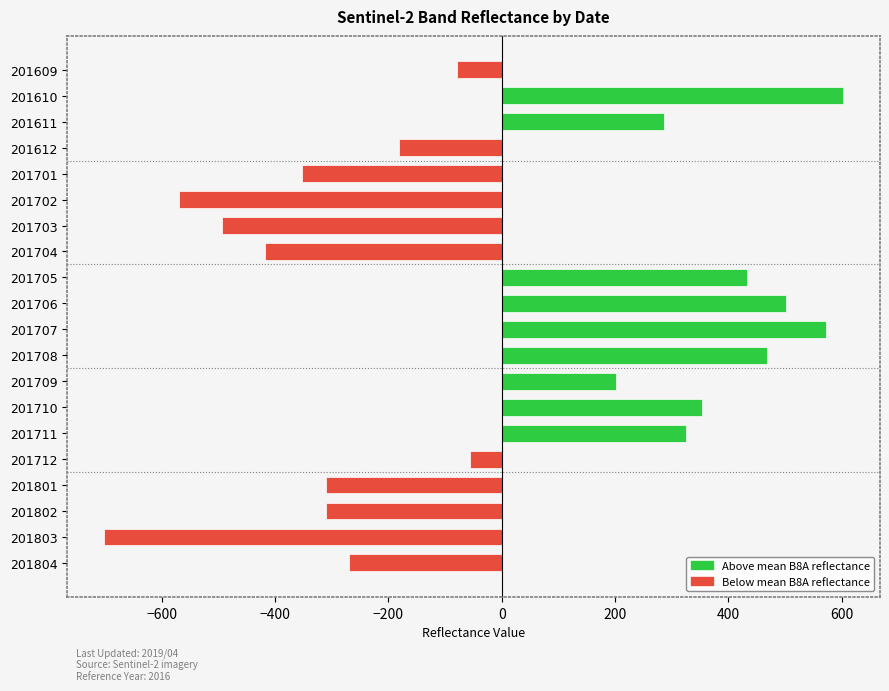

What is the value of the 5th bar from the top?

-353.4